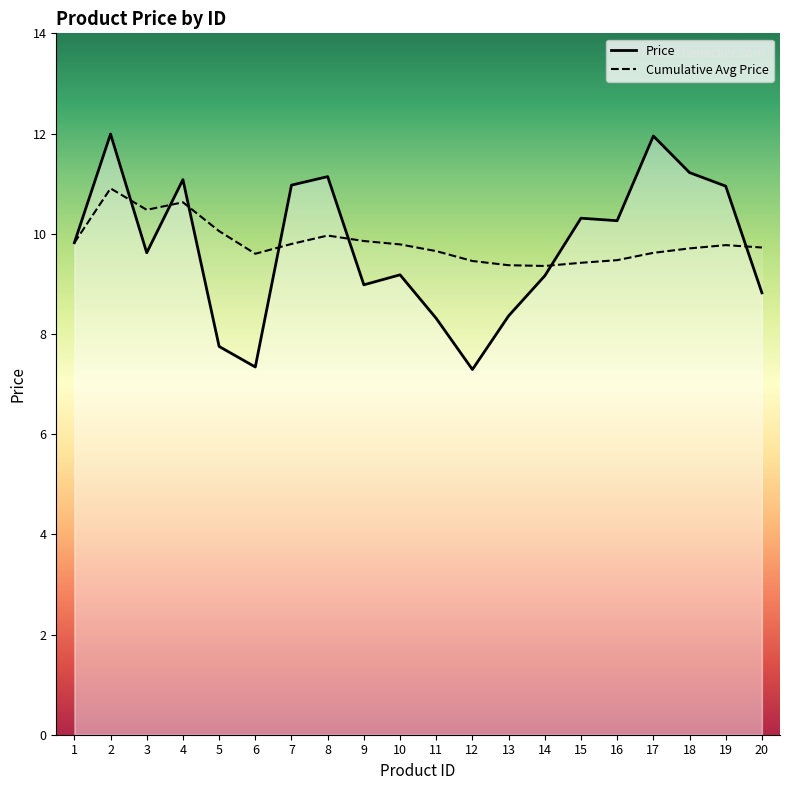

True or false: the data shows 4.6 at 17.

False